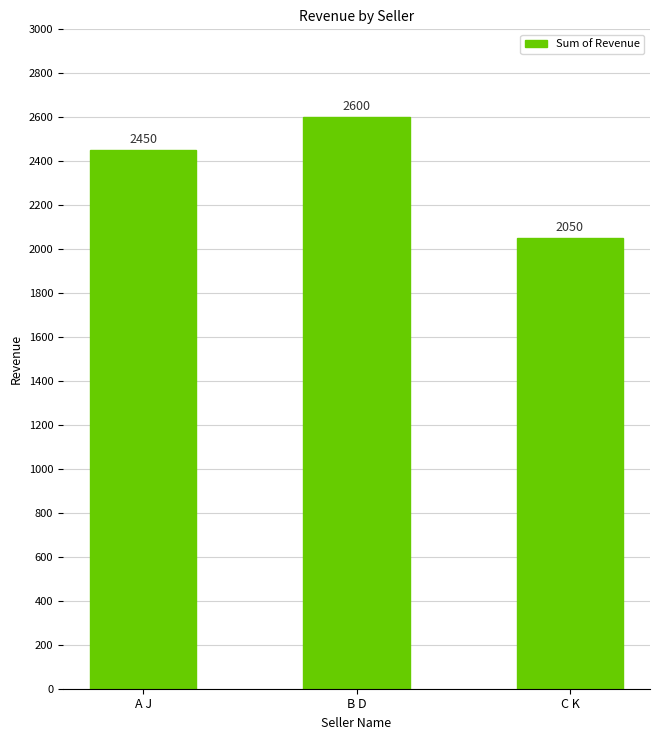

Where is the data nearest to the value 2325?

A J